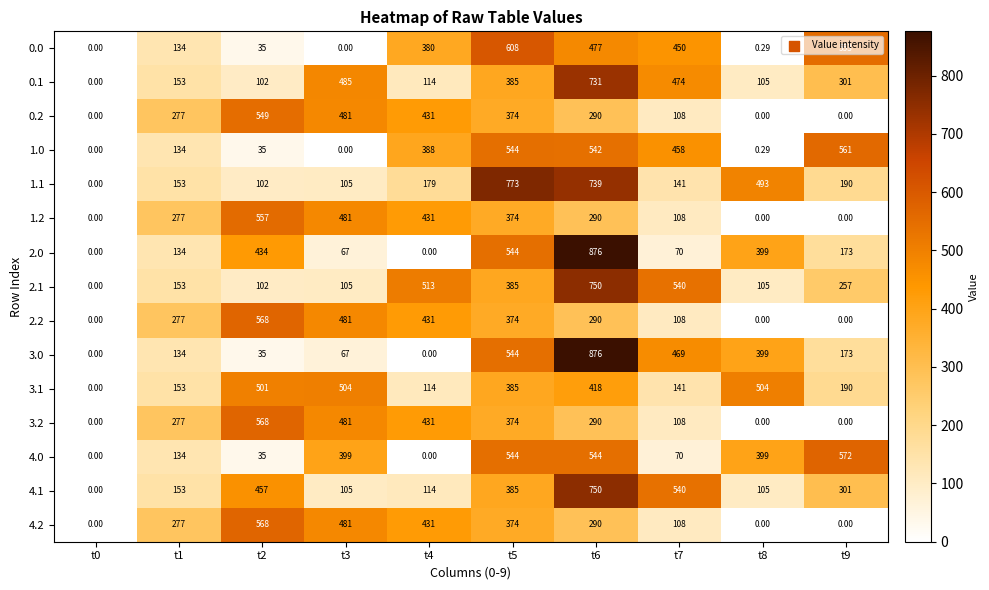

Is the value of 0.0 at t5 greater than the value of 4.2 at t5?

Yes